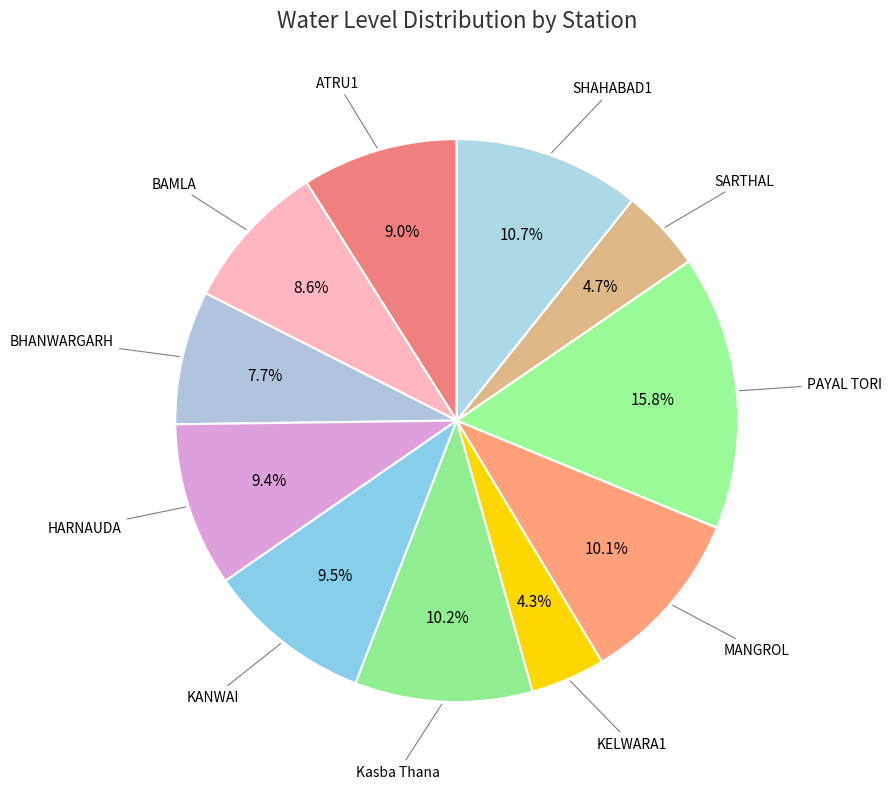

Count the number of slices in the pie.

11